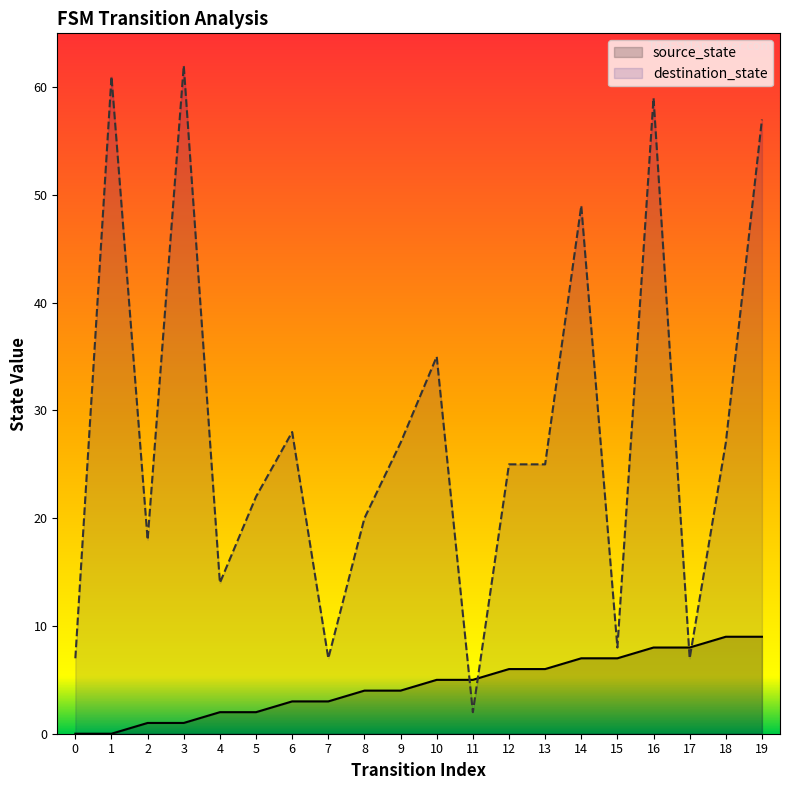

What is the greatest value displayed?

62